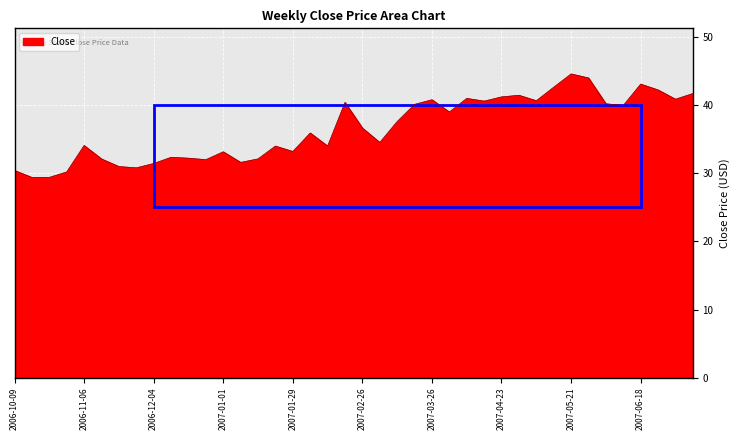

What is the sum of all values?

1462.8